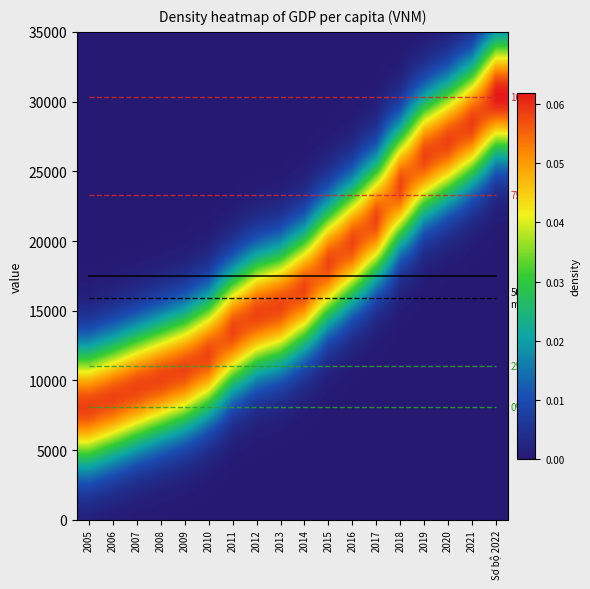

Approximately how many times larger is the value at 2016 compared to 2020?

0.7